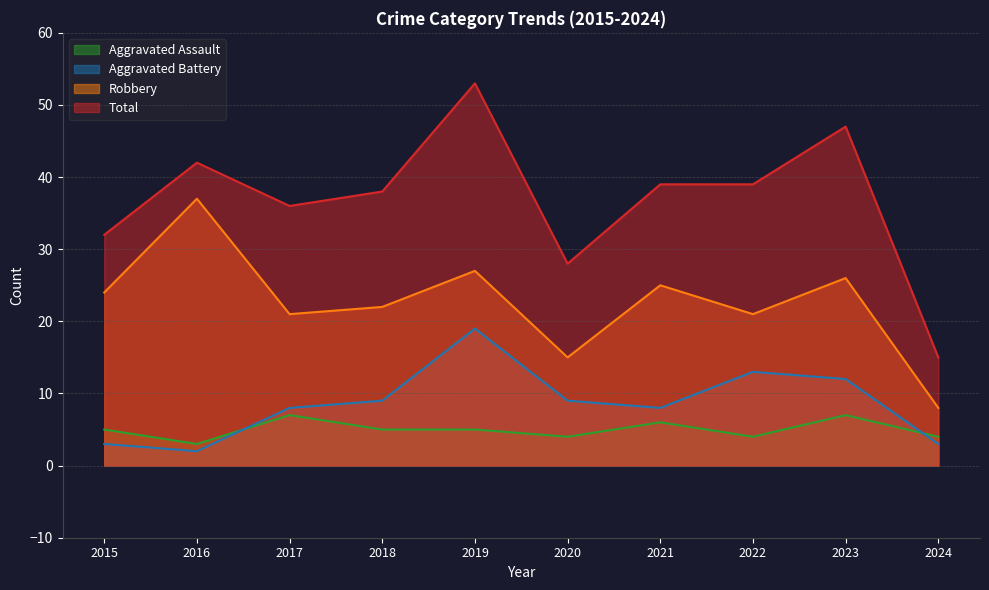

In Aggravated Battery, how many points are higher than both neighbors (excluding endpoints)?

2